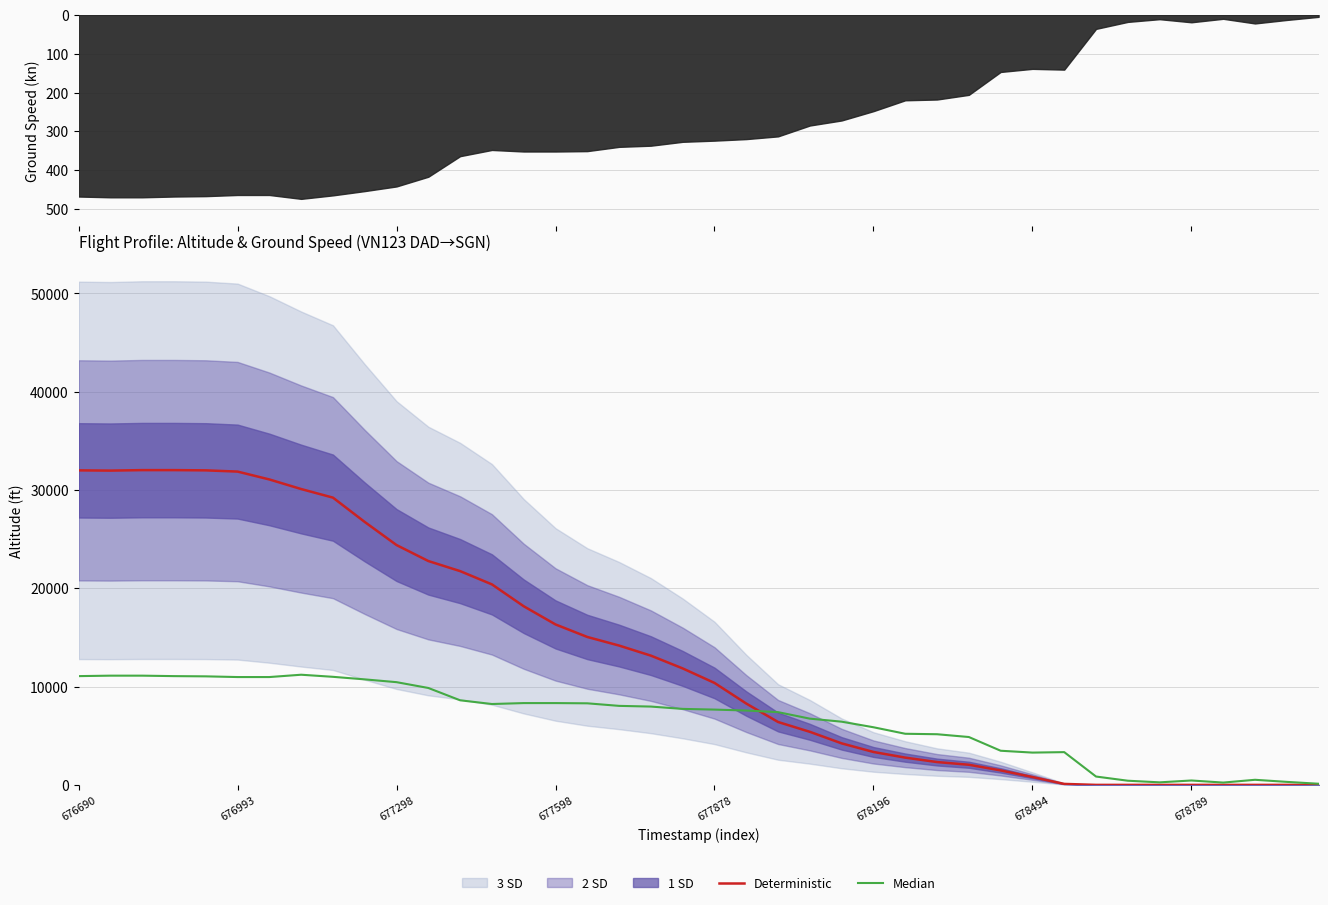

Reading left to right, transcribe all the data shown in this chart.

Deterministic: 32000.0	31975.0	32025.0	32025.0	32000.0	31875.0	31075.0	30100.0	29225.0	26750.0	24400.0	22775.0	21750.0	20400.0	18175.0	16325.0	15050.0	14175.0	13150.0	11850.0	10375.0	8275.0	6400.0	5400.0	4225.0	3350.0	2775.0	2325.0	2050.0	1475.0	800.0	100.0	0.0	0.0	0.0	0.0	0.0	0.0	0.0	0.0
Median: 11066.9	11114.2	11114.2	11066.9	11043.2	10972.3	10972.3	11208.8	10995.9	10735.8	10452.0	9860.9	8607.6	8229.2	8323.8	8323.8	8300.2	8040.0	7969.1	7732.6	7661.7	7567.1	7401.6	6739.4	6432.0	5864.5	5202.4	5155.1	4871.3	3476.1	3287.0	3334.2	851.3	425.6	260.1	449.3	236.5	520.2	307.4	118.2